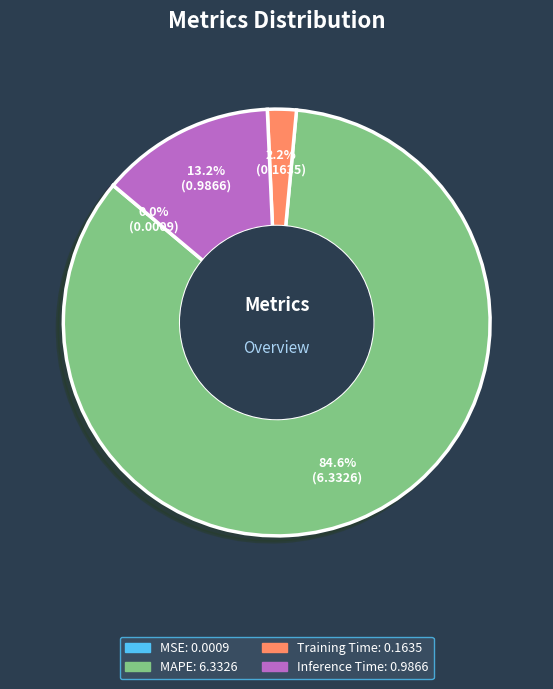

Is there any slice that represents more than half of the pie?

Yes